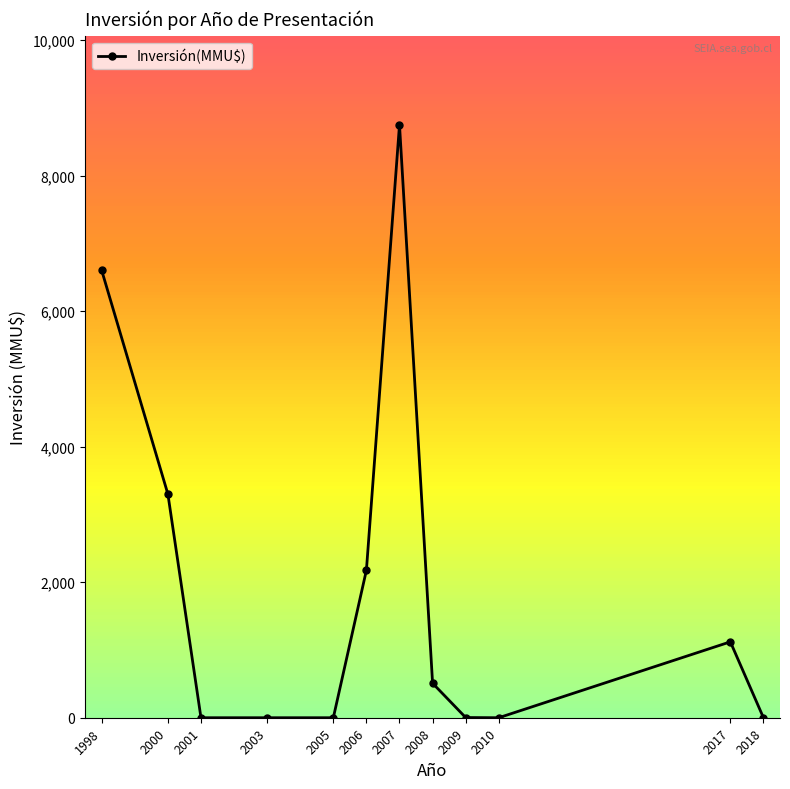

What is the change in value from 1998 to 2001?

-6600